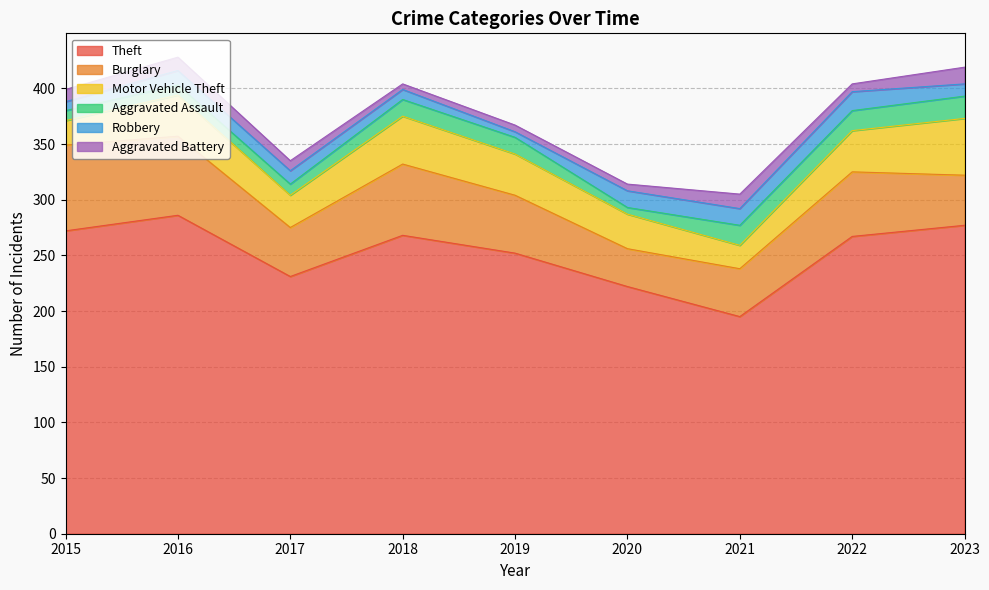

Reading left to right, extract all data points from this chart.

Theft: 272	286	231	268	252	222	195	267	277
Burglary: 77	71	44	64	52	34	43	58	45
Motor Vehicle Theft: 22	37	29	43	37	31	21	37	51
Aggravated Assault: 9	9	10	15	15	6	18	18	20
Robbery: 8	13	12	9	5	15	15	17	11
Aggravated Battery: 11	12	9	5	6	6	13	7	15